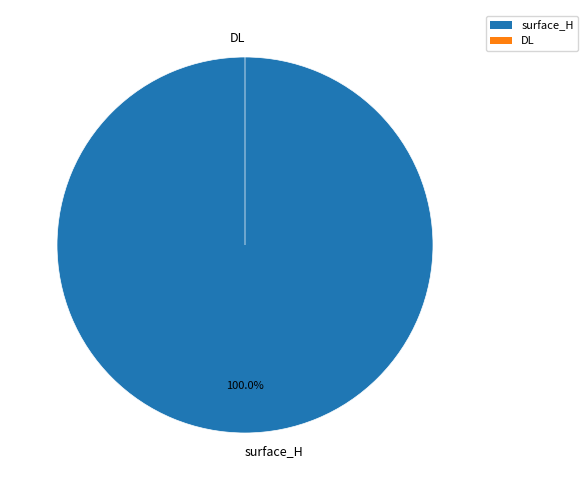

To the nearest percent, what is the difference between the DL and surface_H slice percentages?

100%